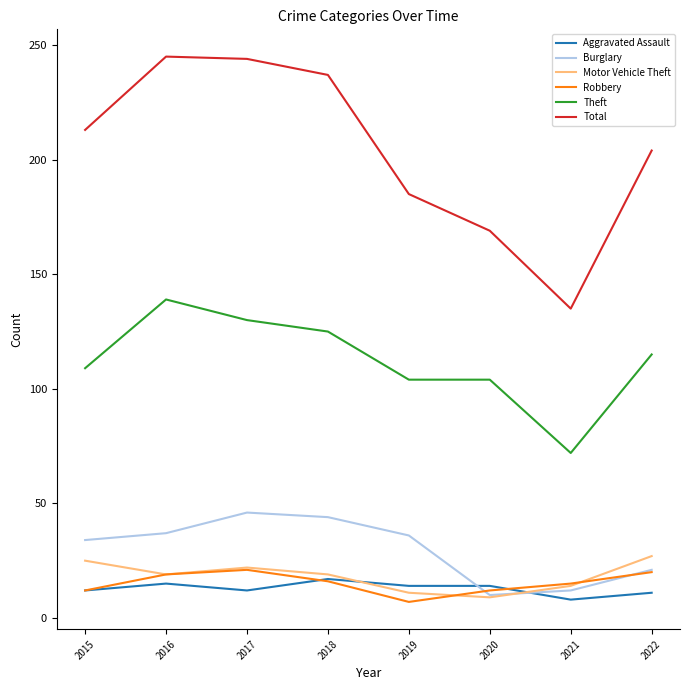

In Motor Vehicle Theft, how many points are lower than both neighbors (excluding endpoints)?

2